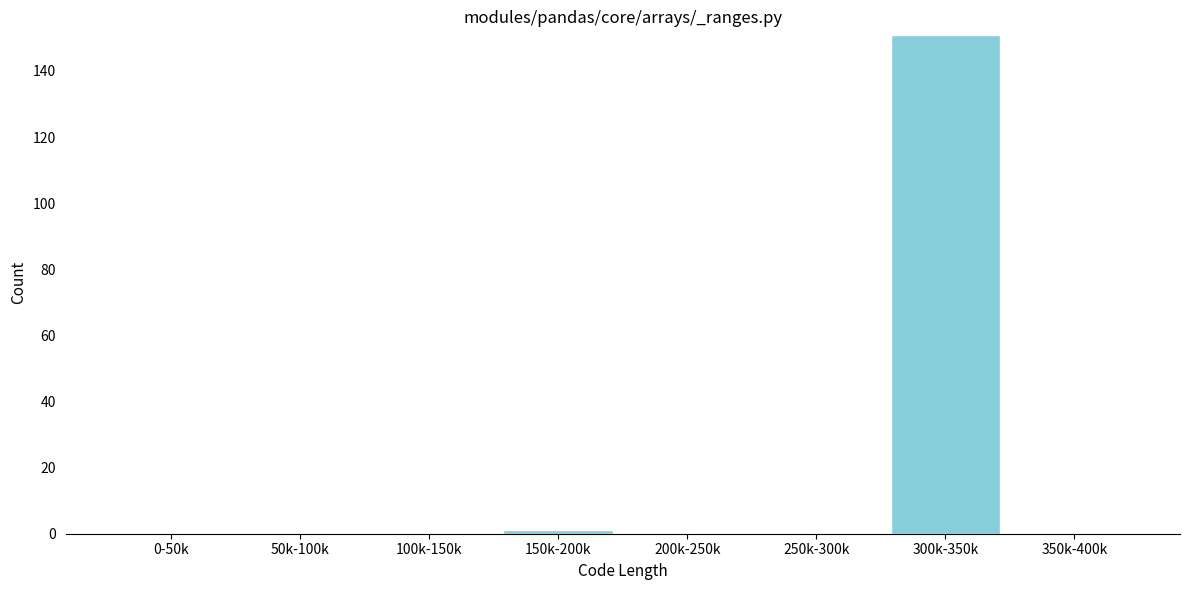

Reading left to right, list all the values displayed in this chart.

0-50k=0	50k-100k=0	100k-150k=0	150k-200k=1	200k-250k=0	250k-300k=0	300k-350k=151	350k-400k=0